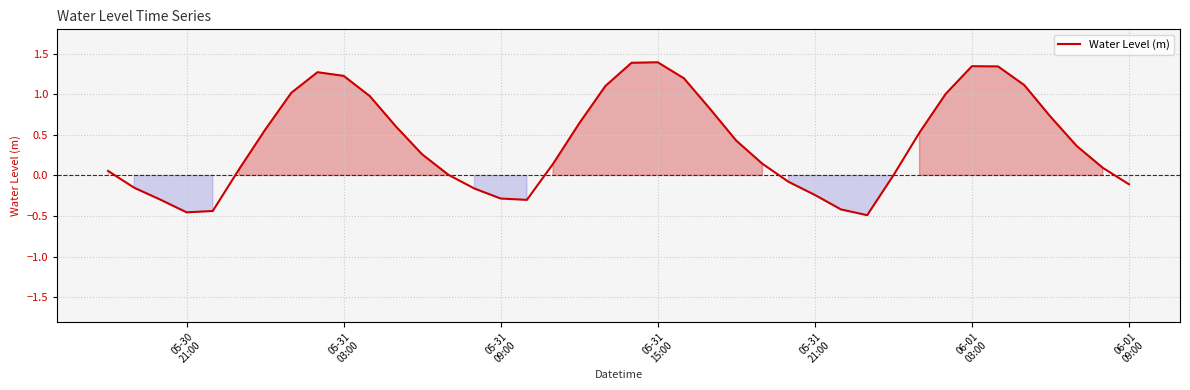

What is the greatest value displayed?

1.4